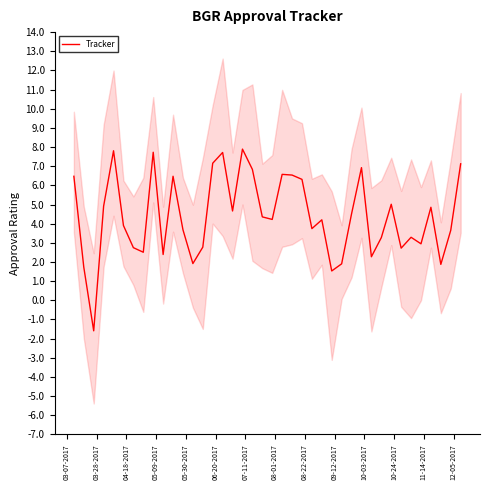

What is the lowest value of the Tracker series?

-1.6